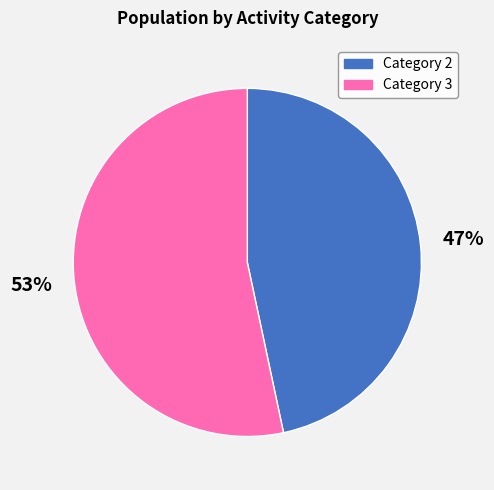

What is the smallest slice in the pie chart?

Category 2